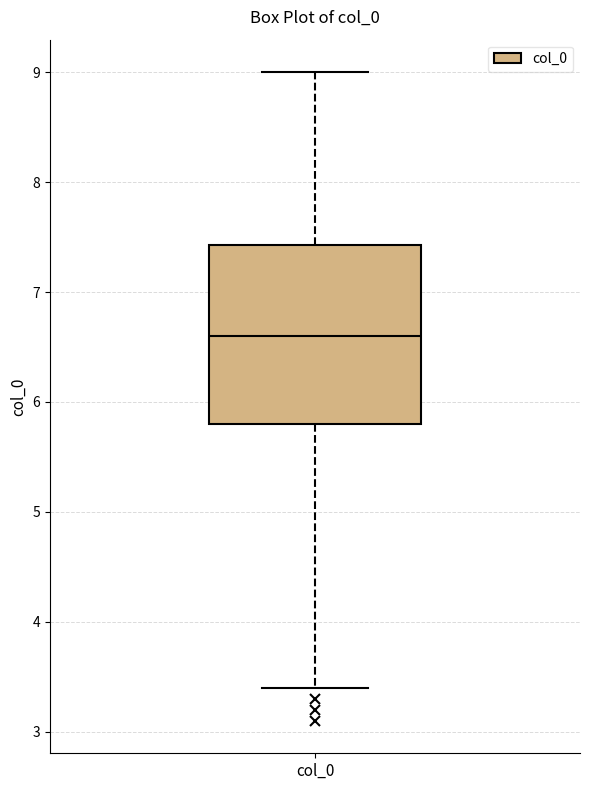

Read this box plot against the y-axis: the position of the median line, the range covered by the box, and the ends of both whiskers. The values are not printed on the chart, so give them approximately, as read against the axis.

median 6.6, box 5.8 to 7.4, whiskers 3.4 to 9.0